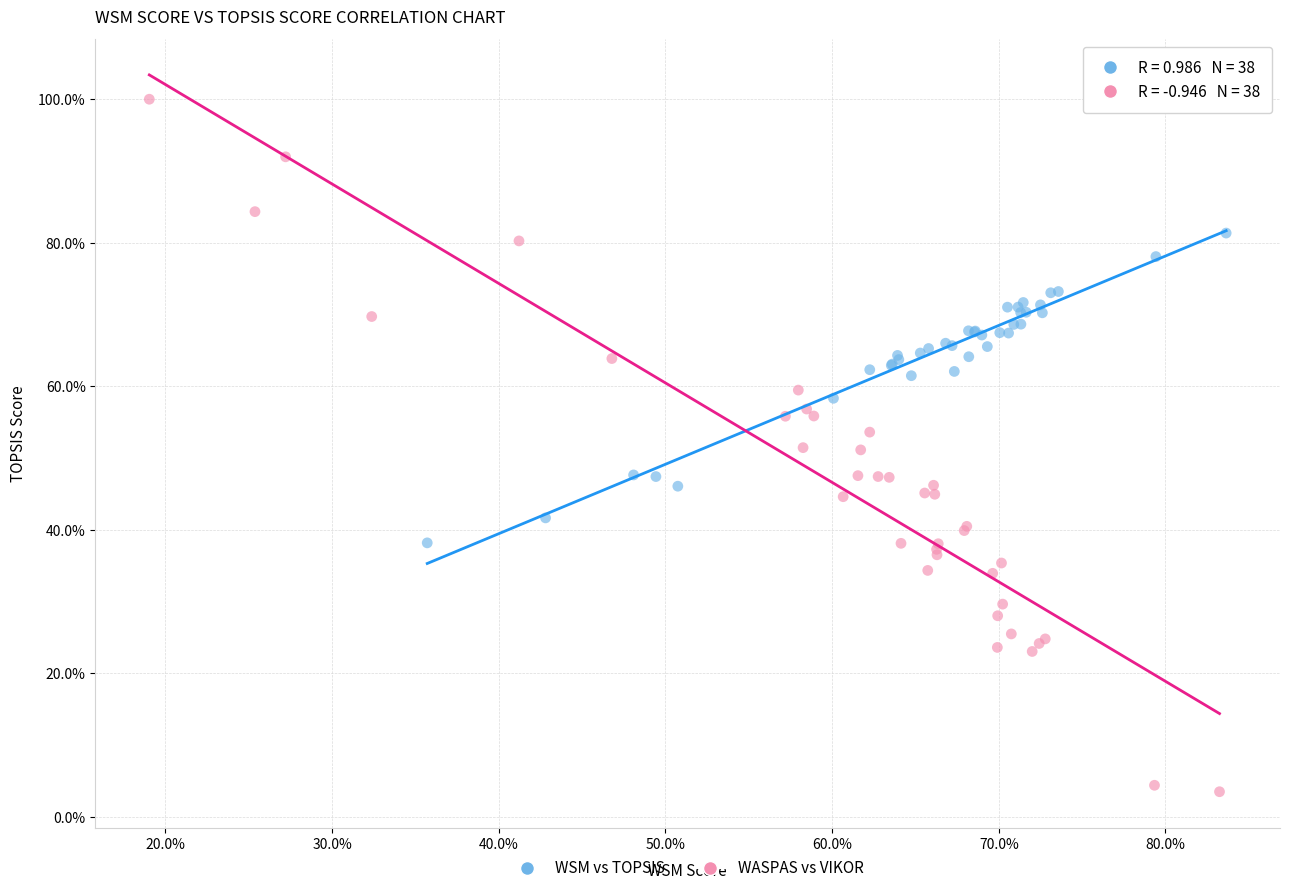

Which series reaches the maximum Y coordinate?

WASPAS vs VIKOR